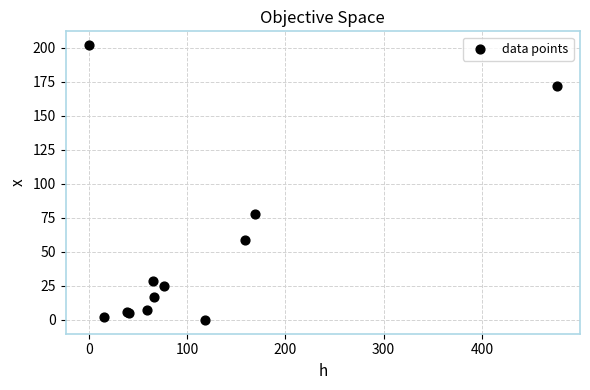

What Y value in the scatter plot is closest to 101?

78